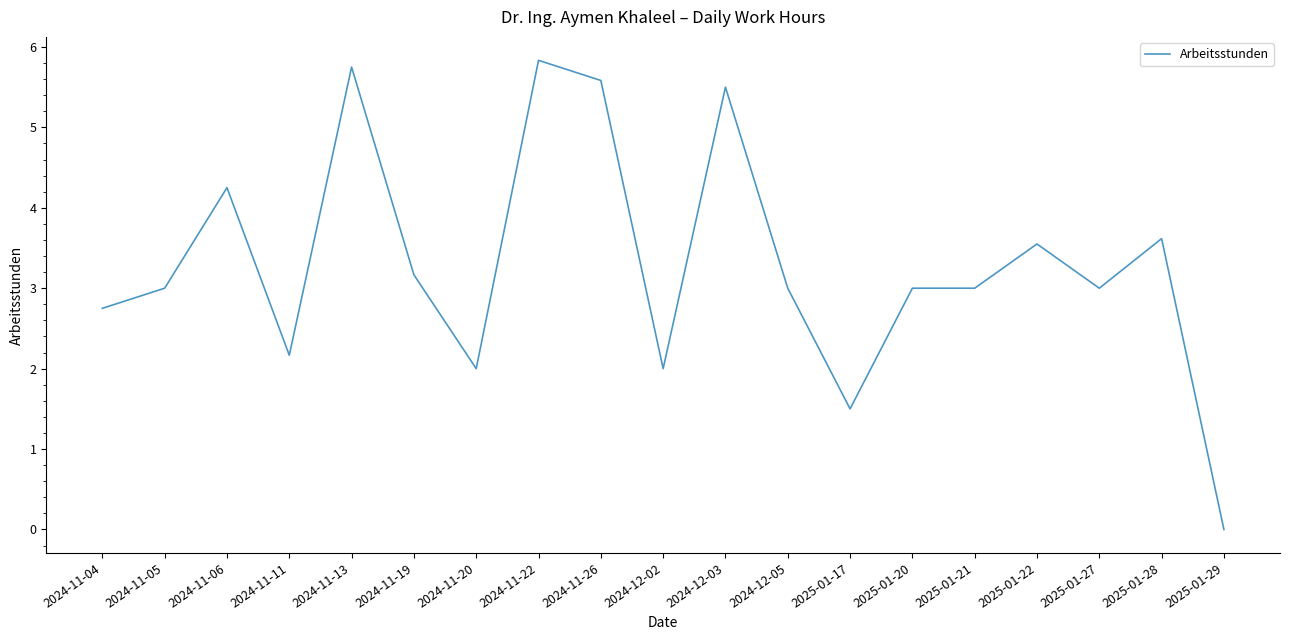

What is the ratio of the value at 2024-11-05 to the value at 2024-11-20?

1.5